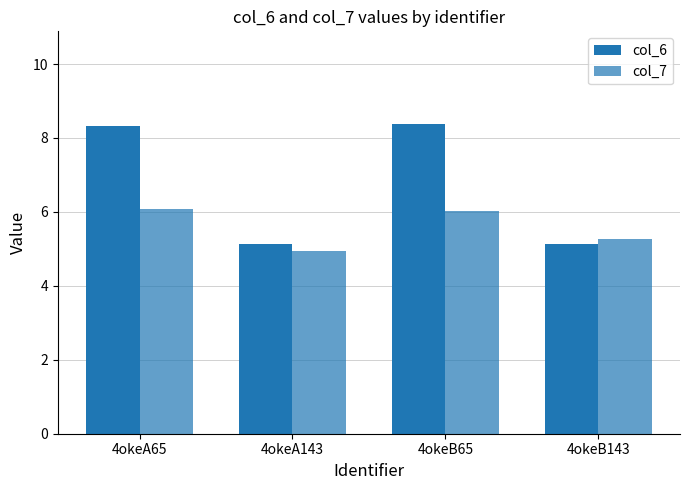

What is the value of the col_7 bar at the 1st from the left?

6.1